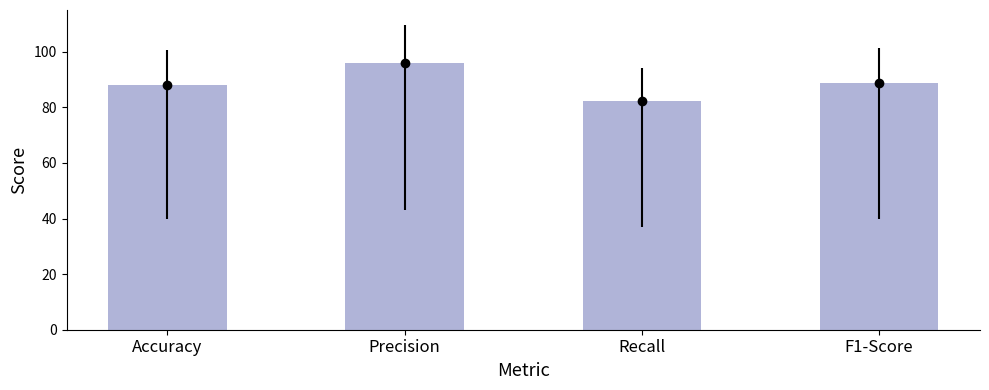

What is the change in value from Accuracy to Precision?

+7.8